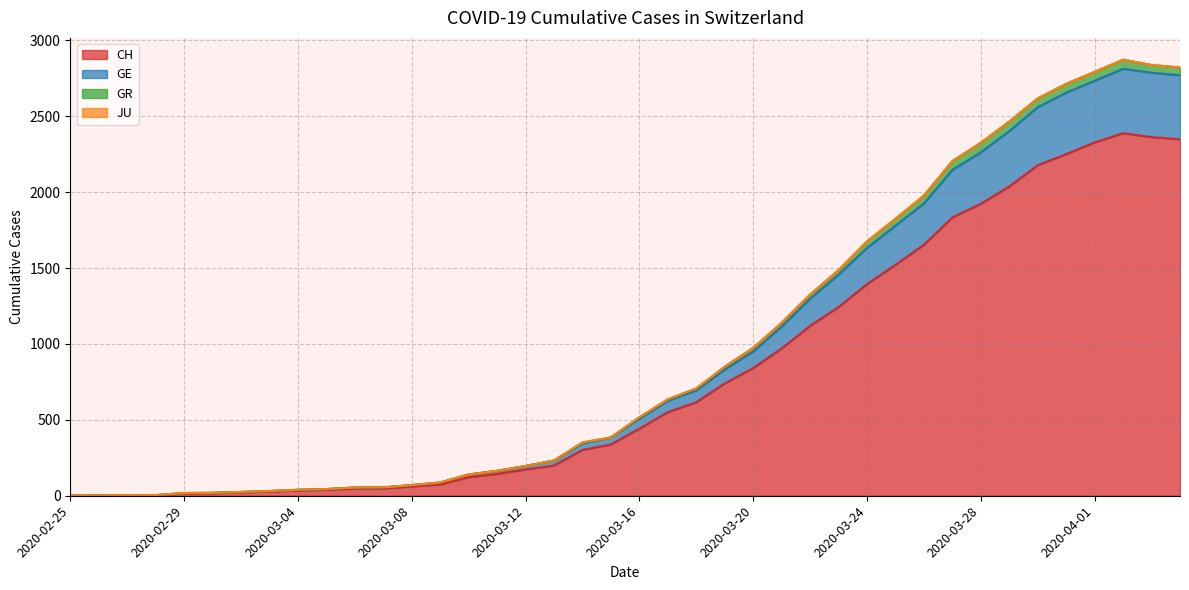

What is the maximum value for CH?

2388